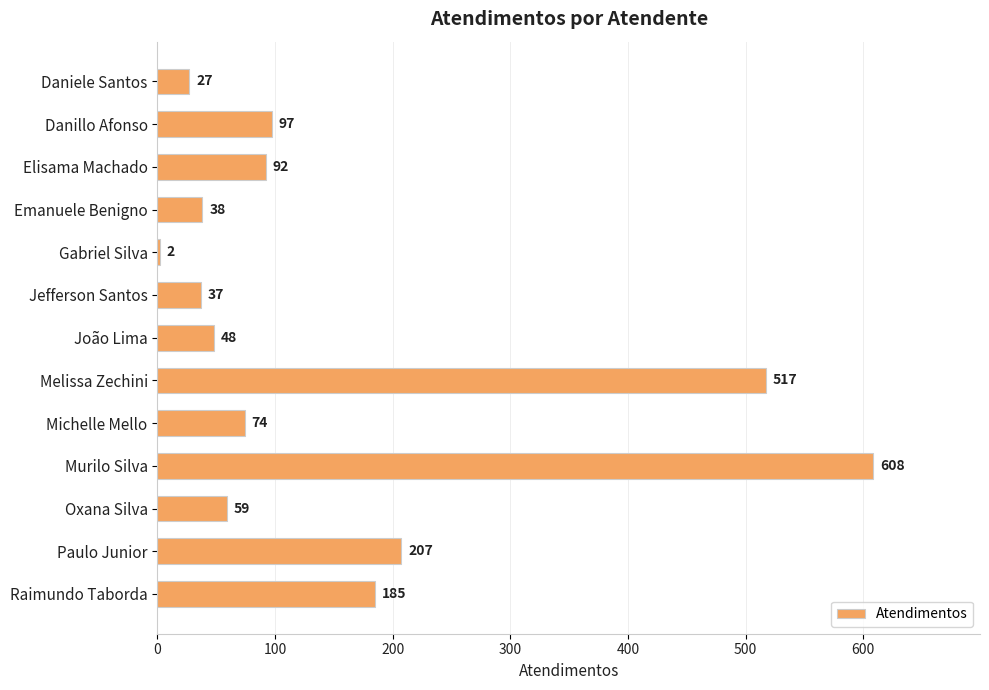

Which category has the highest value across all series?

Murilo Silva